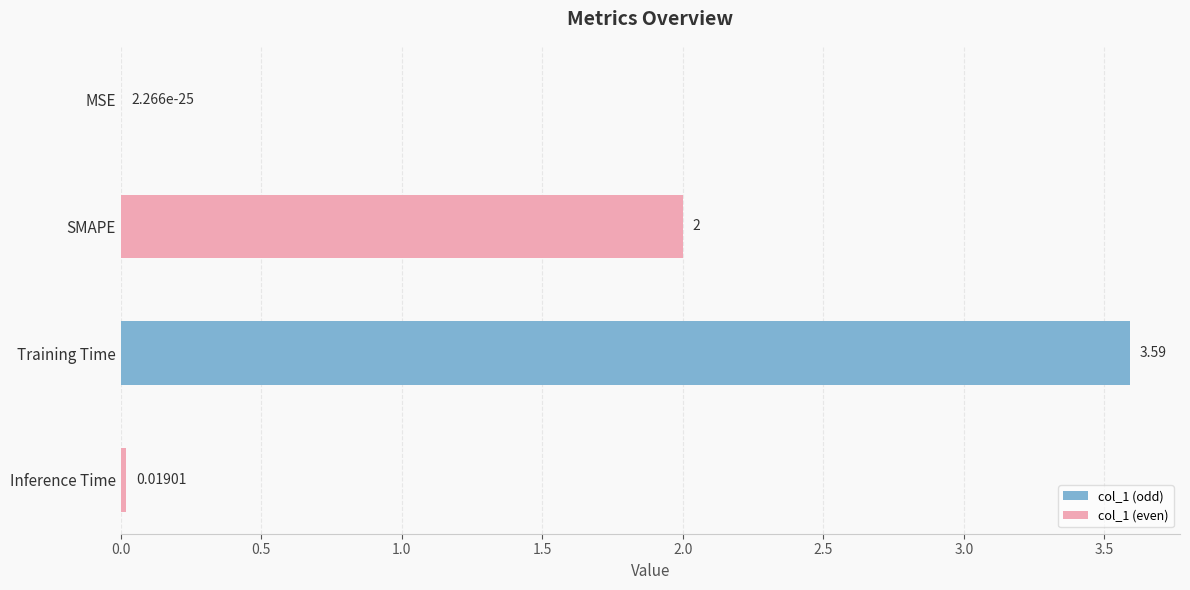

Count the number of categories in the chart.

4